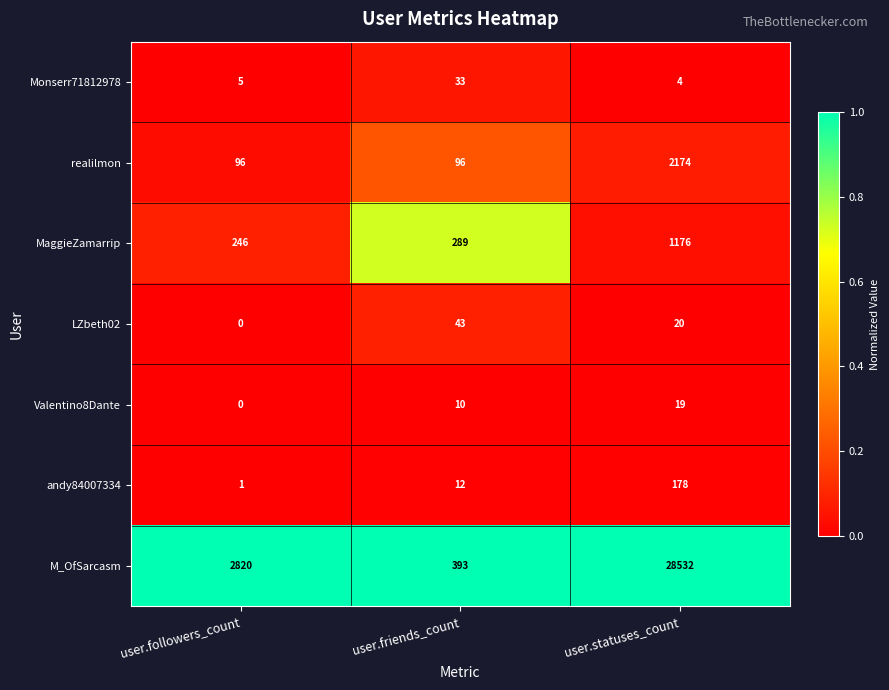

True or false: MaggieZamarrip has a value of 1176 at user.statuses_count.

True